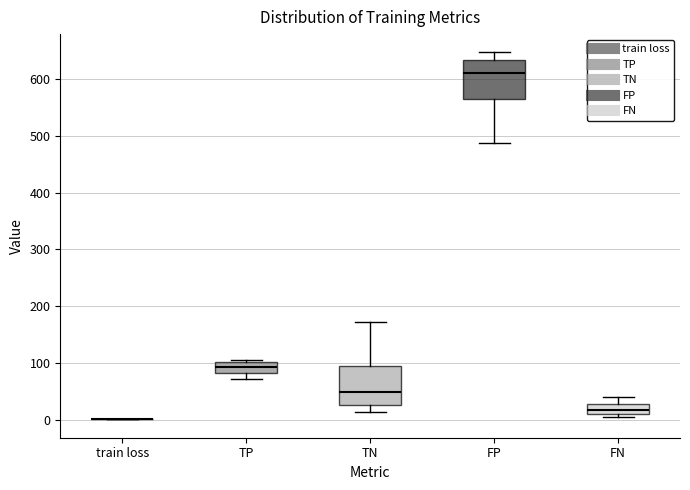

Reading left to right, transcribe this box plot: for each box, give where its median line is, the range the box spans, and where its two whiskers end, as read against the y-axis. The values are not printed on the chart, so give them approximately, as read against the axis.

train loss: box collapsed to a line at 0, whiskers 0 to 0
TP: median 90, box 80 to 100, whiskers 70 to 110
TN: median 50, box 30 to 90, whiskers 10 to 170
FP: median 610, box 570 to 630, whiskers 490 to 650
FN: median 20, box 10 to 30, whiskers 10 (just below the box's lower edge) to 40